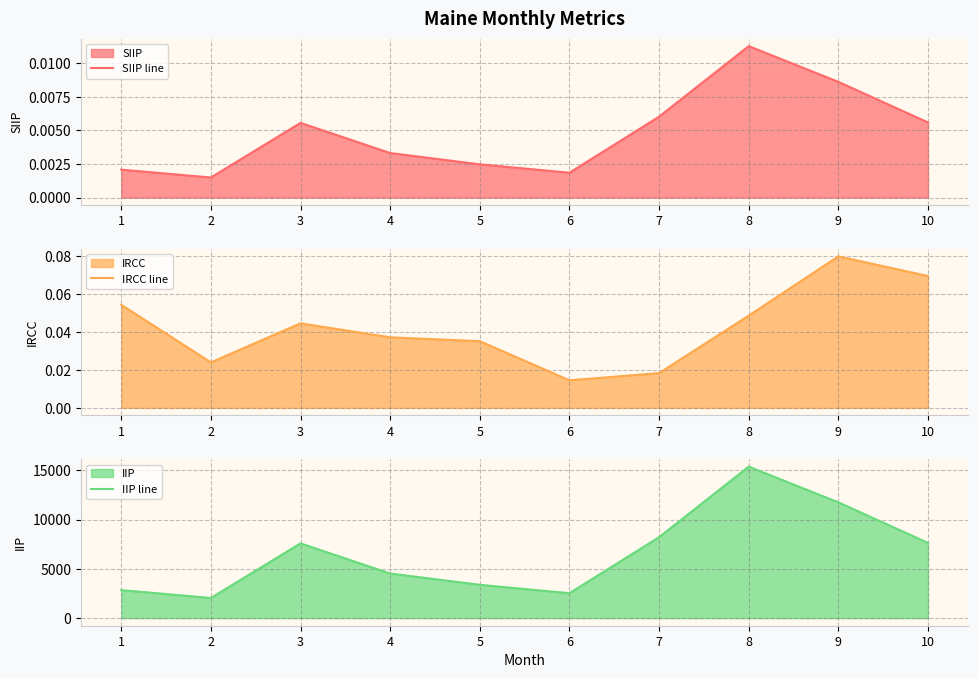

Reading left to right, extract all data points from this chart.

SIIP line: 1=0.0	2=0.0	3=0.0	4=0.0	5=0.0	6=0.0	7=0.0	8=0.0	9=0.0	10=0.0
IRCC line: 1=0.1	2=0.0	3=0.0	4=0.0	5=0.0	6=0.0	7=0.0	8=0.0	9=0.1	10=0.1
IIP line: 1=2841.6	2=2045.6	3=7582.0	4=4526.1	5=3380.2	6=2529.5	7=8210.7	8=15364.7	9=11742.6	10=7630.3